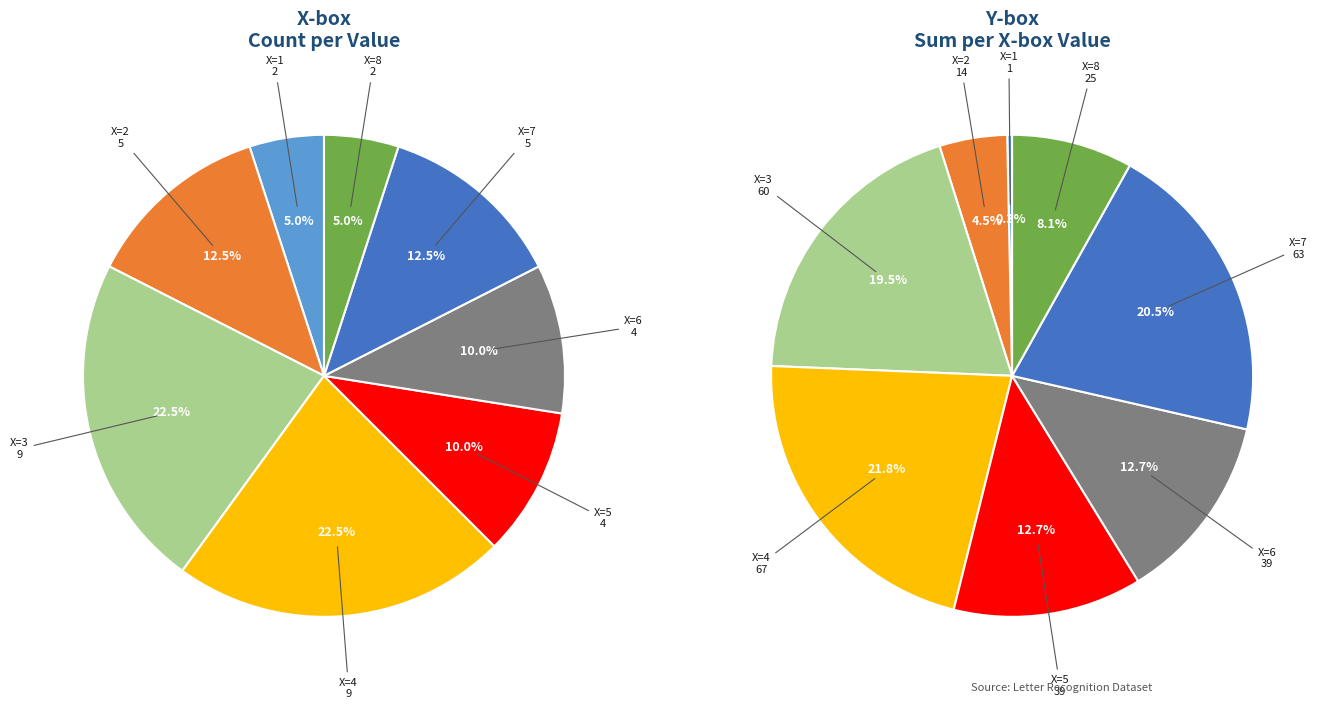

Does 5 account for over 50% of the chart?

No